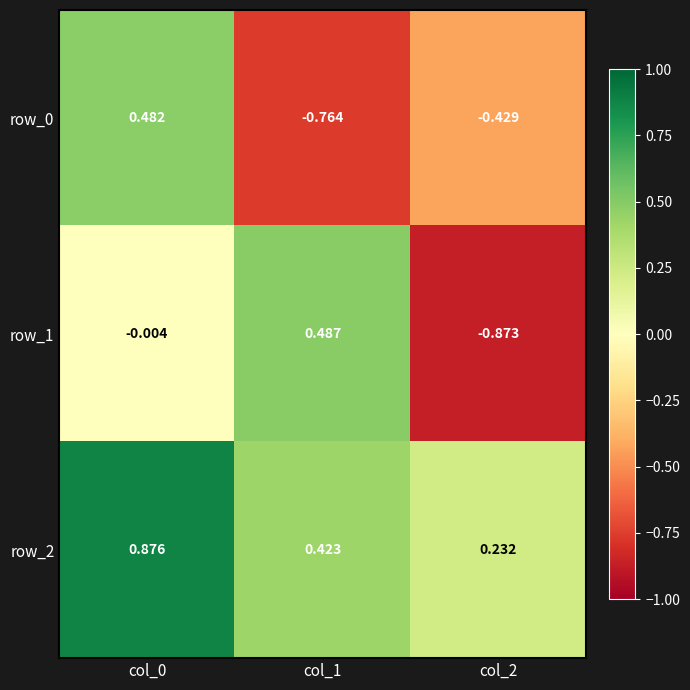

At which label does row_1 first exceed 0?

col_1